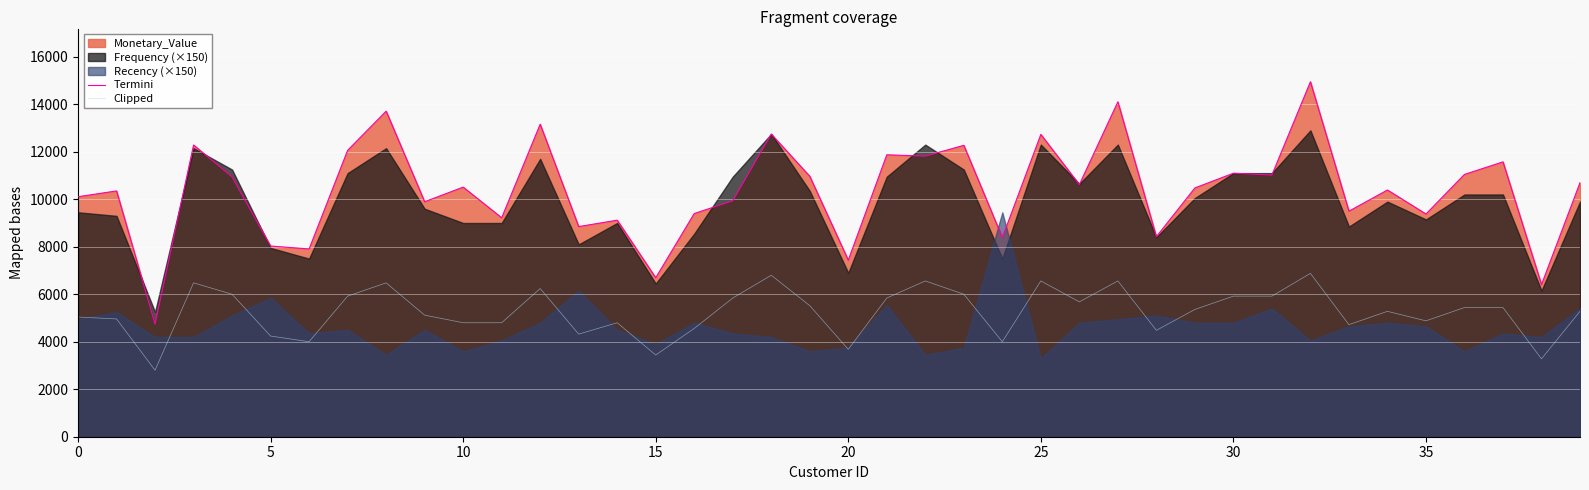

What value does the Termini series have at 25?

12729